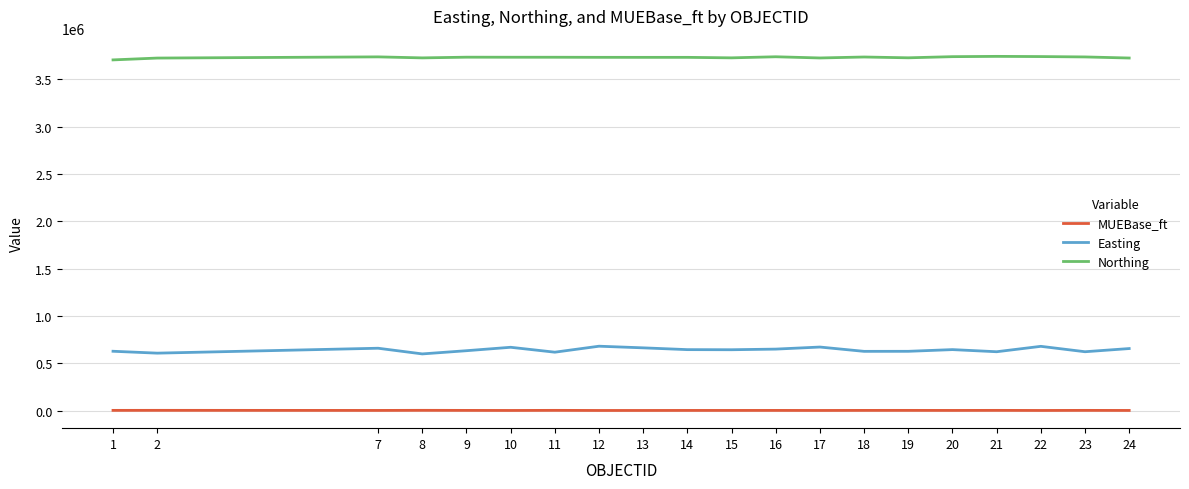

At which category does Easting reach its first local peak?

7